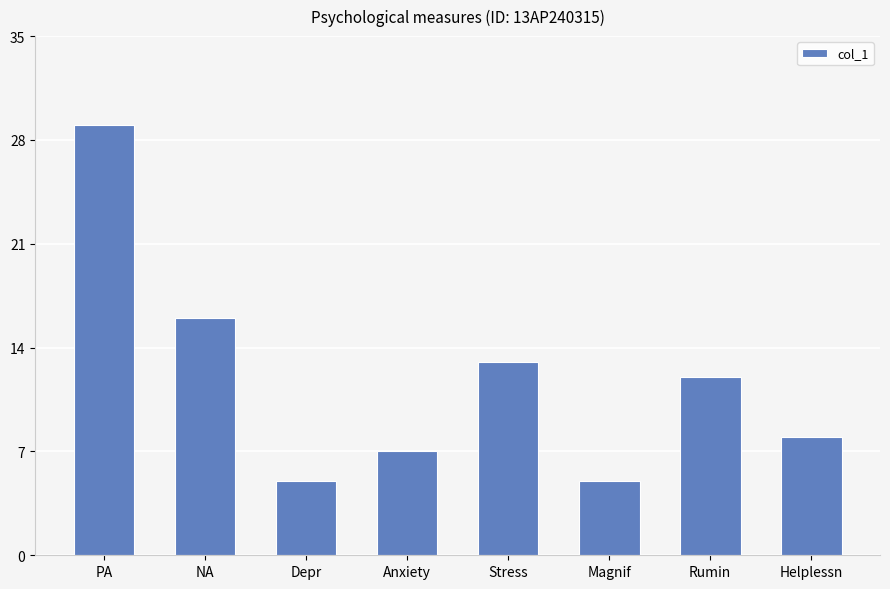

What is the change in value from Rumin to Helplessn?

-4